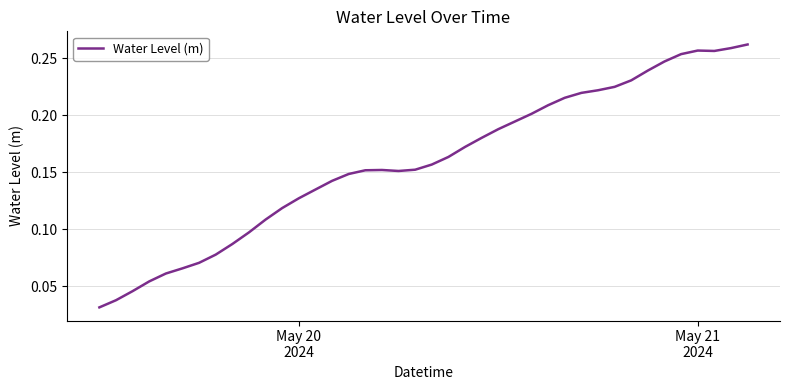

Is this an area chart (filled region under the line)?

No